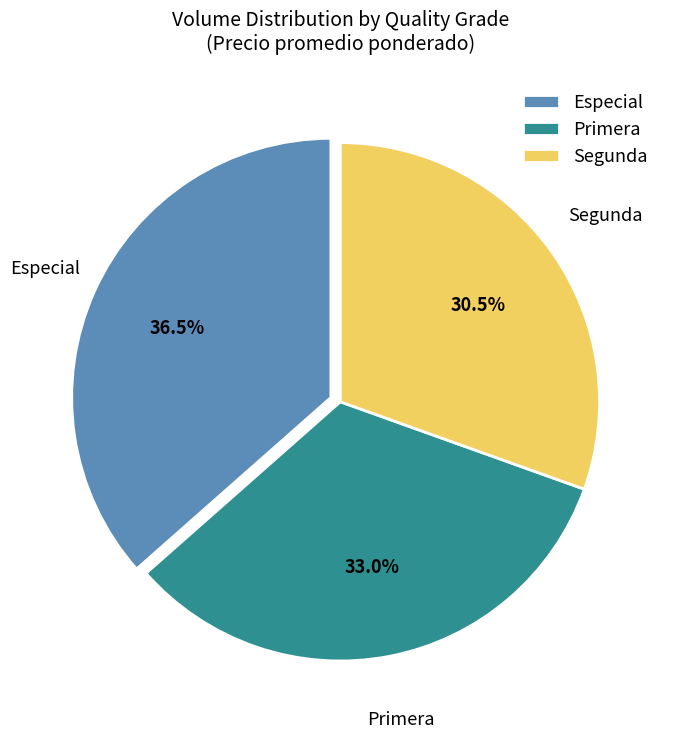

Combined, what portion of the pie is Segunda and Primera?

63.5%